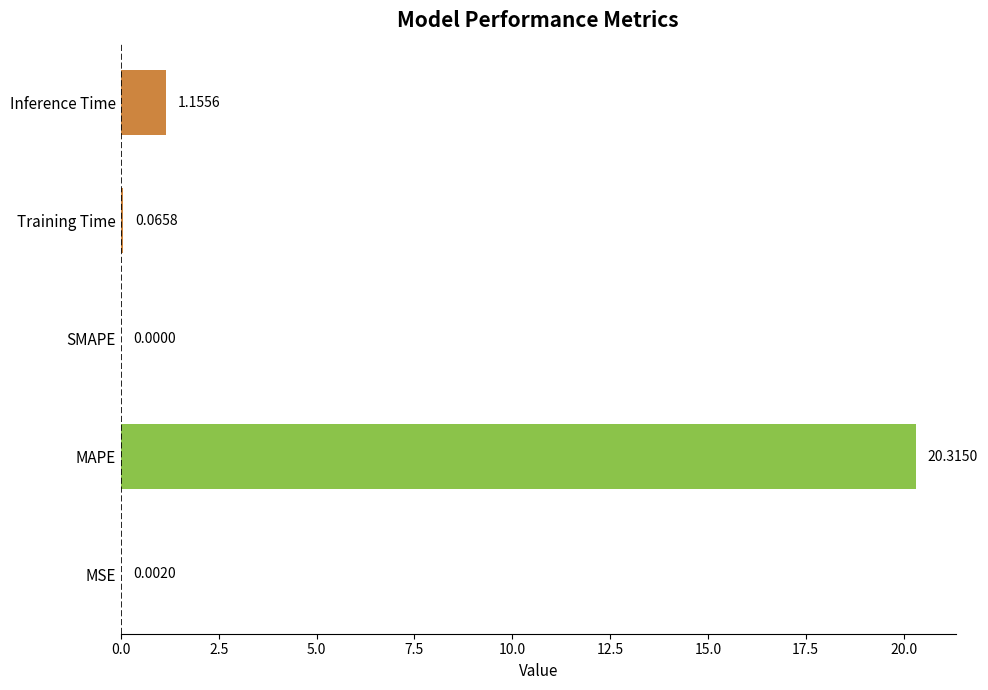

Where is the data nearest to the value 10?

Inference Time